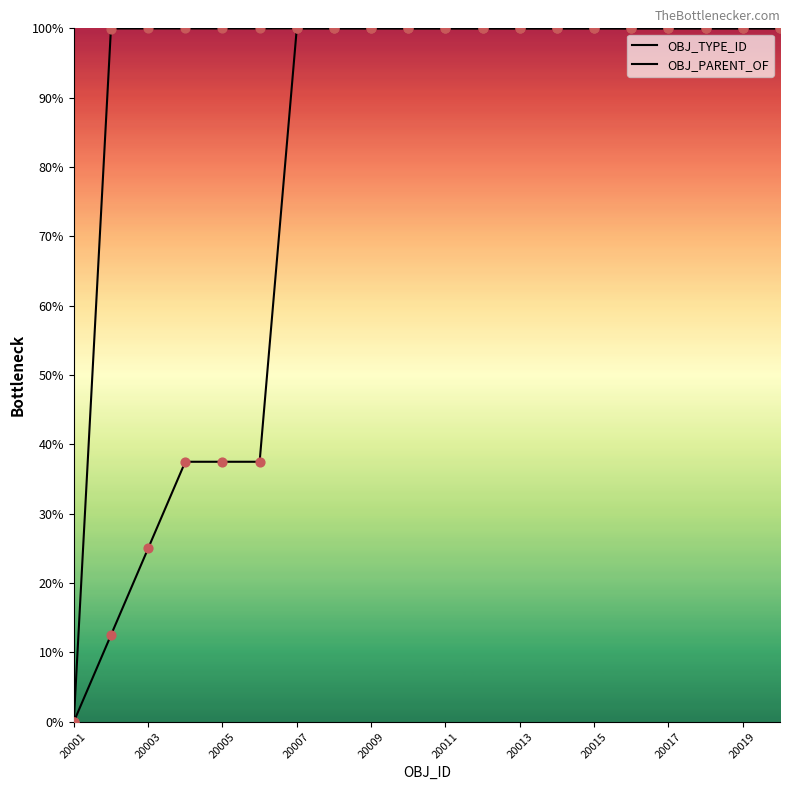

Is the value of OBJ_TYPE_ID at 20019 greater than the value of OBJ_PARENT_OF at 20013?

No